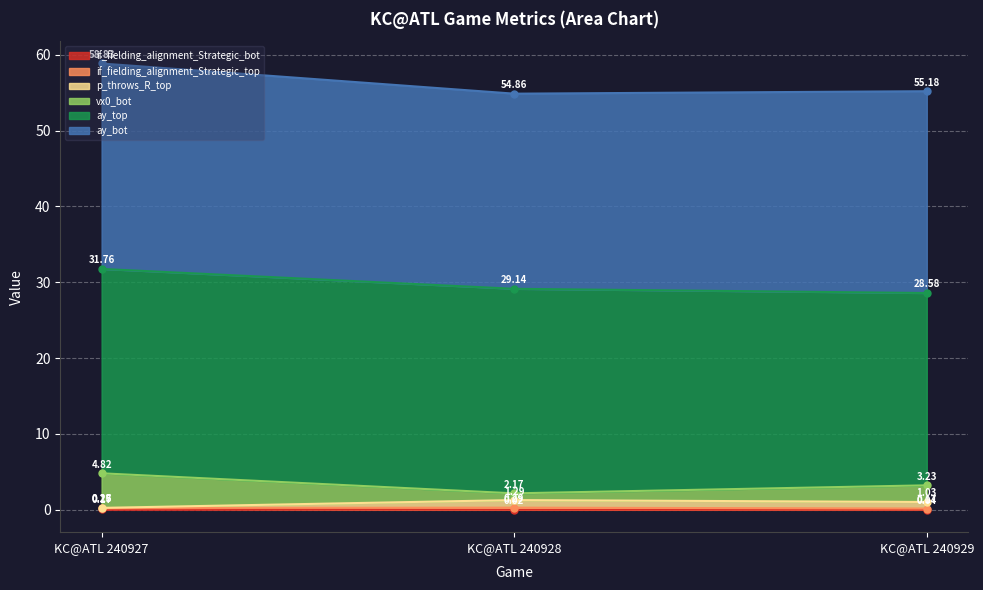

At which category is the sum across all series the highest?

KC@ATL 240927